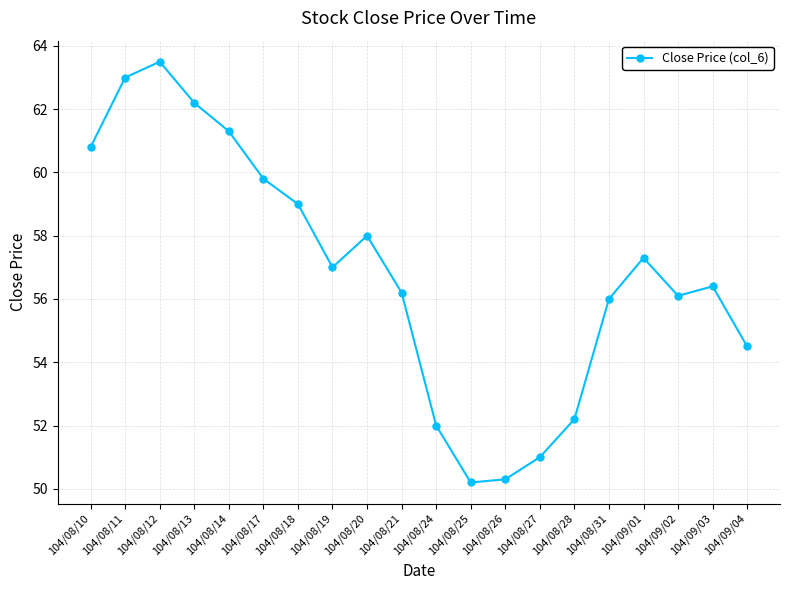

What is the sum of all values?

1136.8